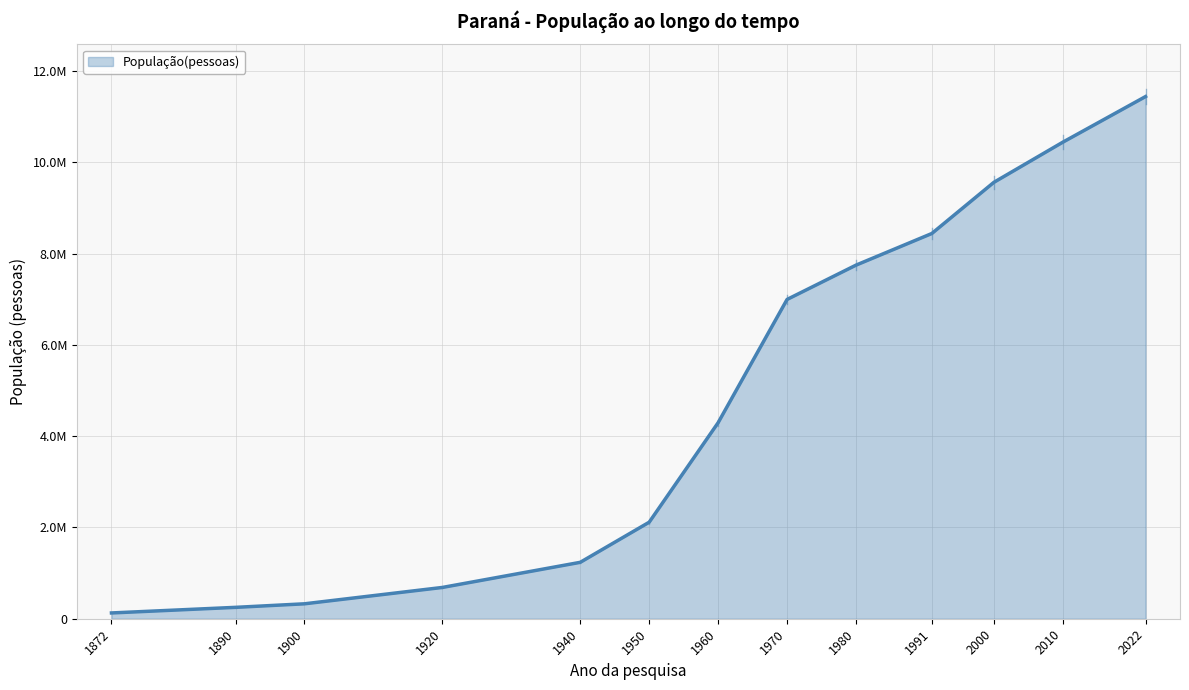

Reading left to right, extract all data points from this chart.

126722	249491	327136	685711	1236276	2115547	4296375	6997682	7749752	8443299	9564643	10444526	11444380